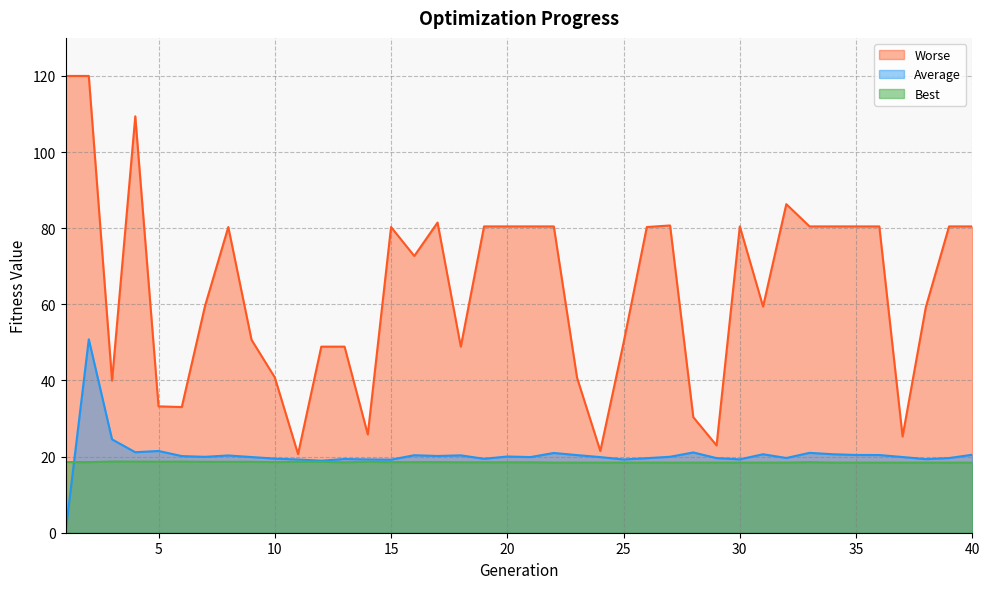

Which series has the largest range (max minus min)?

Worse